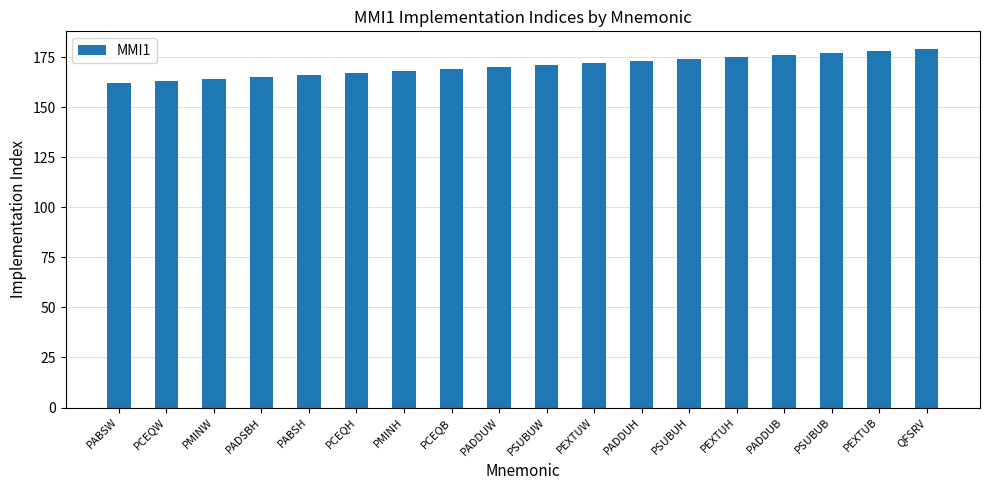

Read the value at PEXTUW.

172